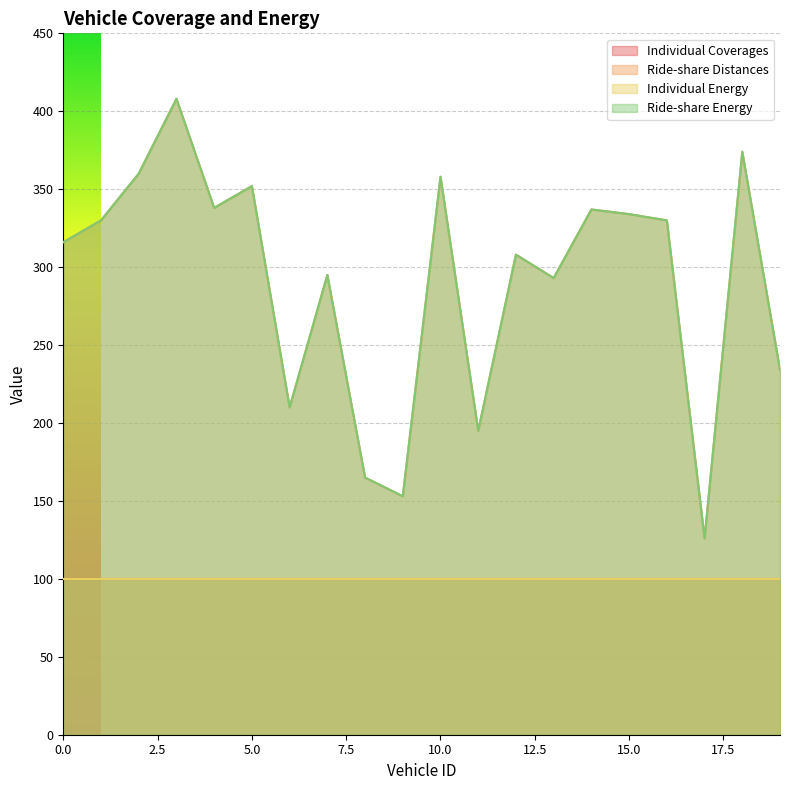

What is the value of the Ride-share Distances point at the 14th from the left?

293